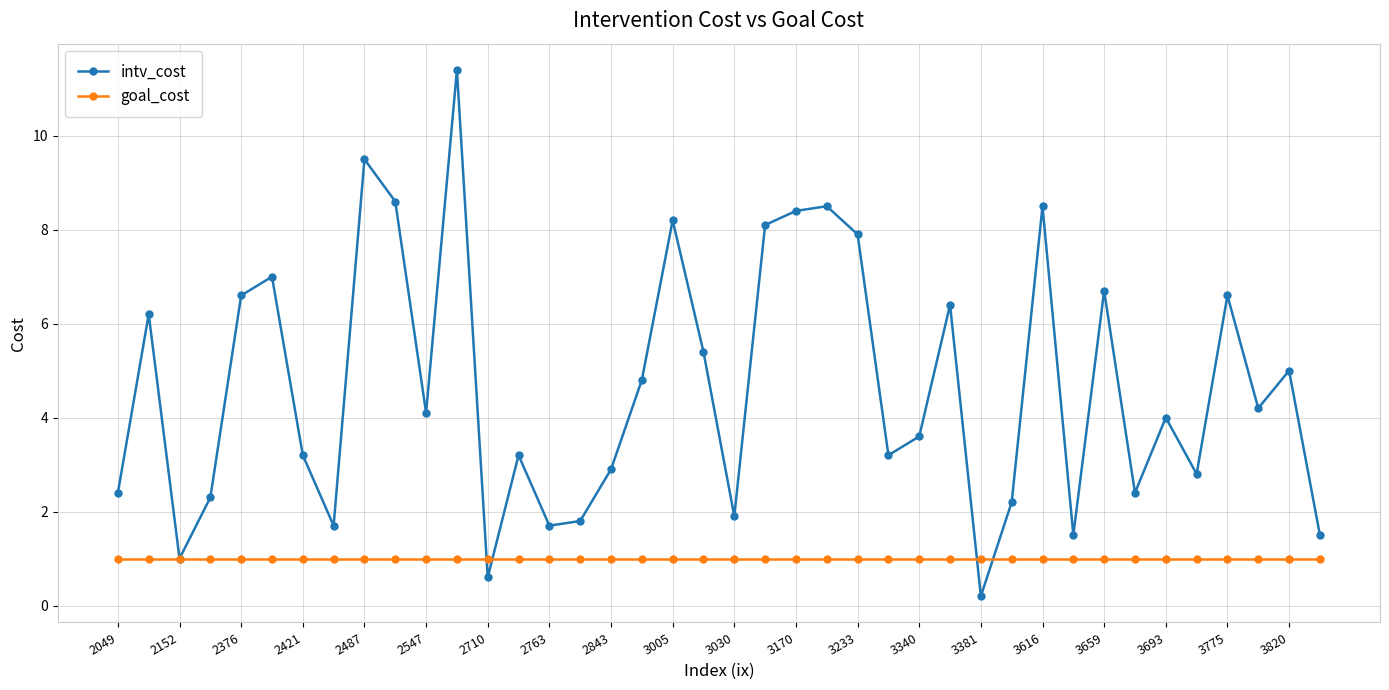

What is the minimum value shown in the chart?

0.2